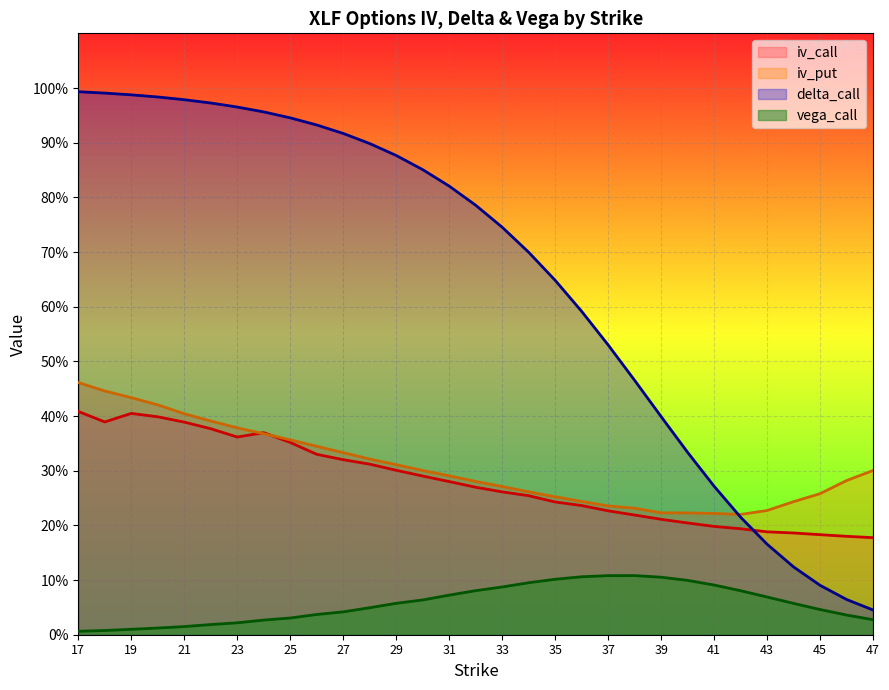

What is the approximate value of iv_call at 44?

0.2